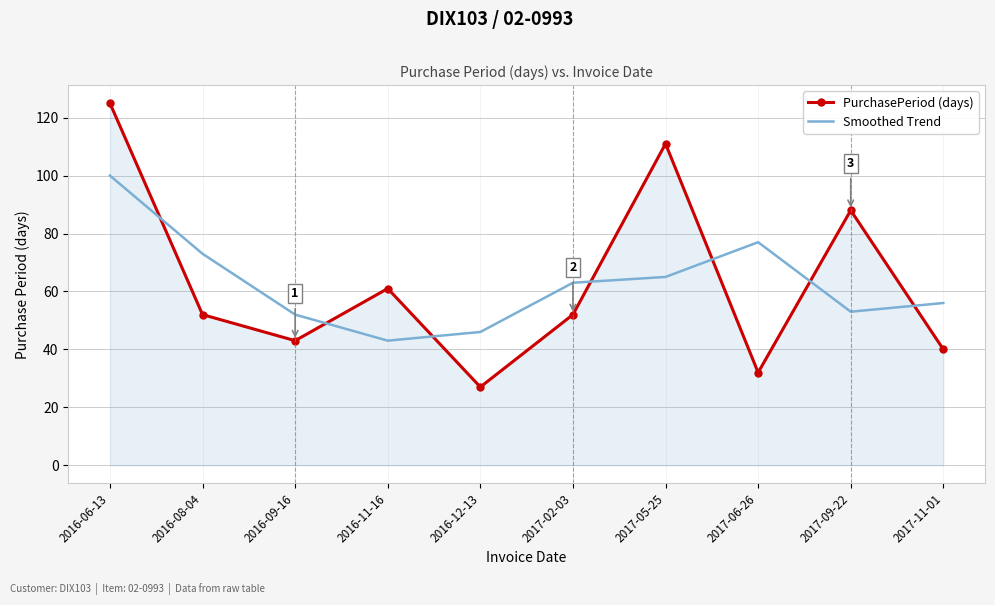

What is the minimum value for PurchasePeriod (days)?

27